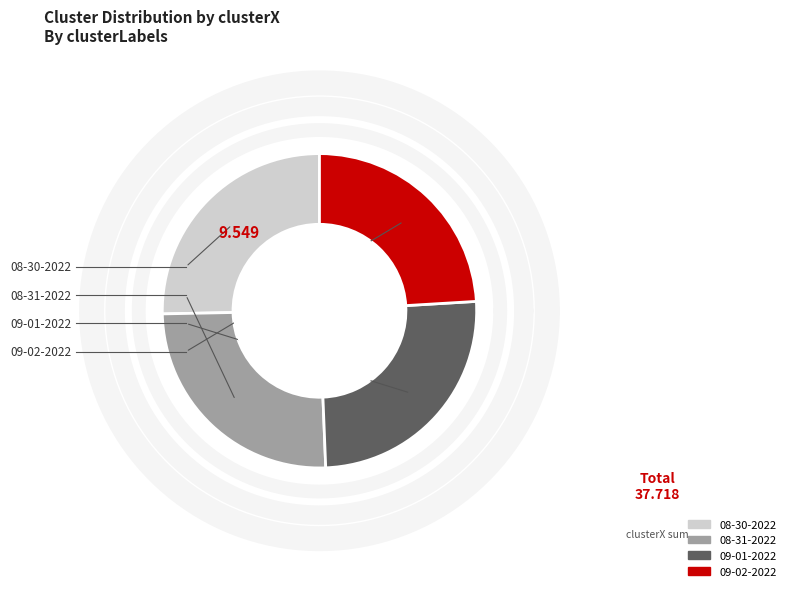

To the nearest percent, what portion does kryssia 08-31-2022.mat represent?

25%